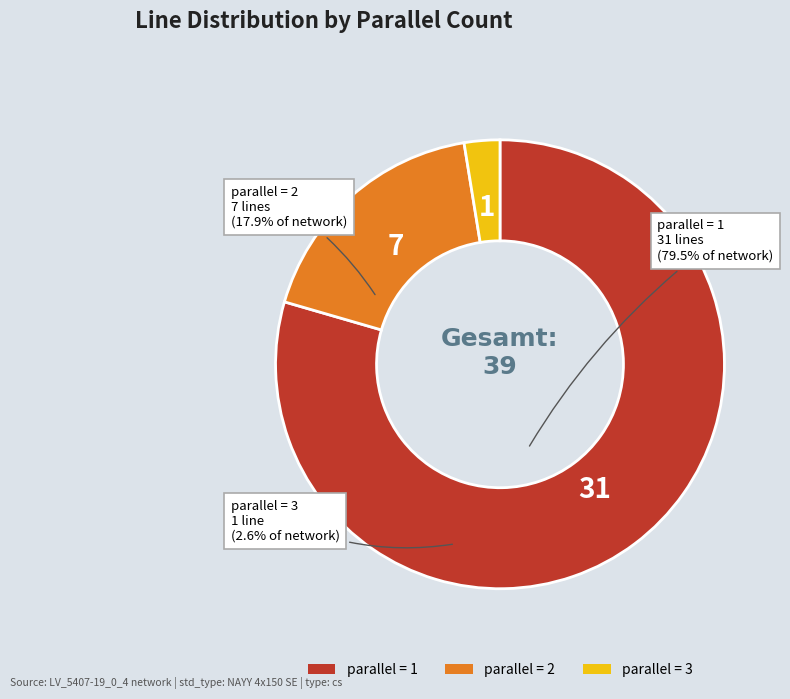

Does any single category account for the majority?

Yes